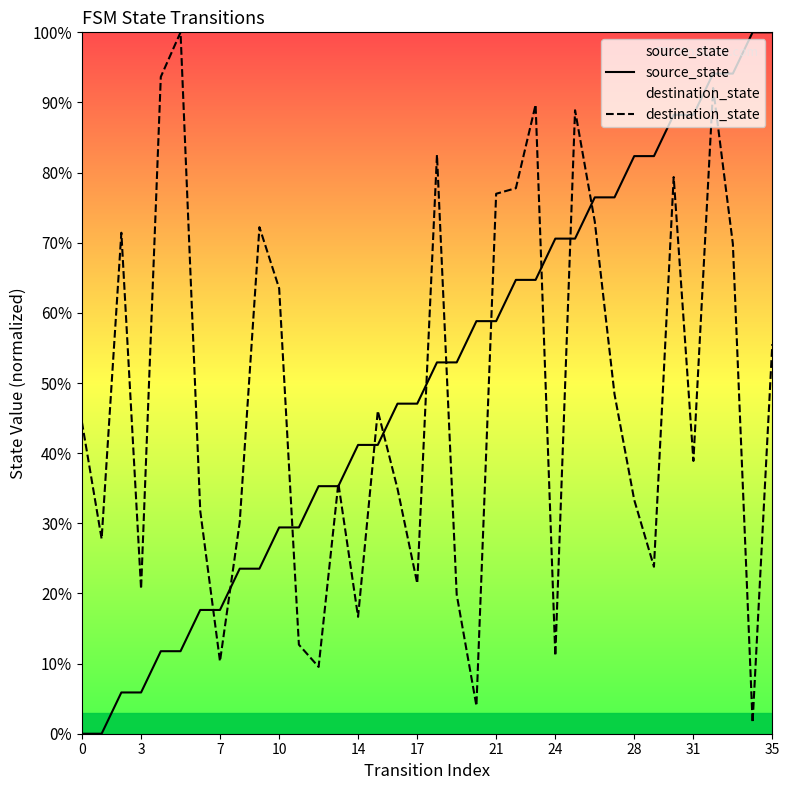

The value of source_state at 3 is 5.9. True or false?

True